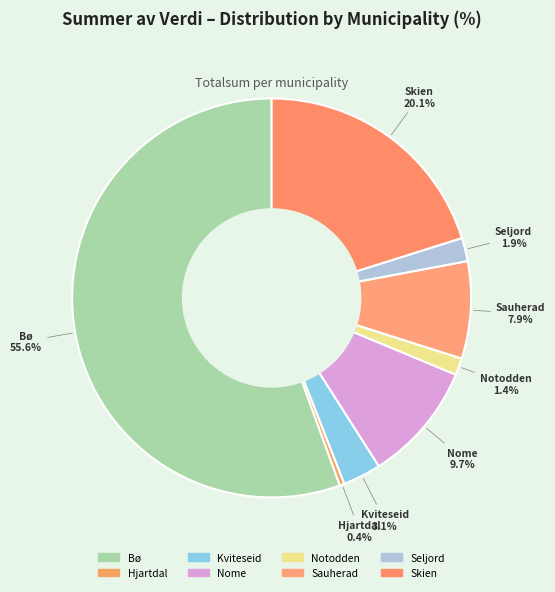

Which slice is the largest?

Bø